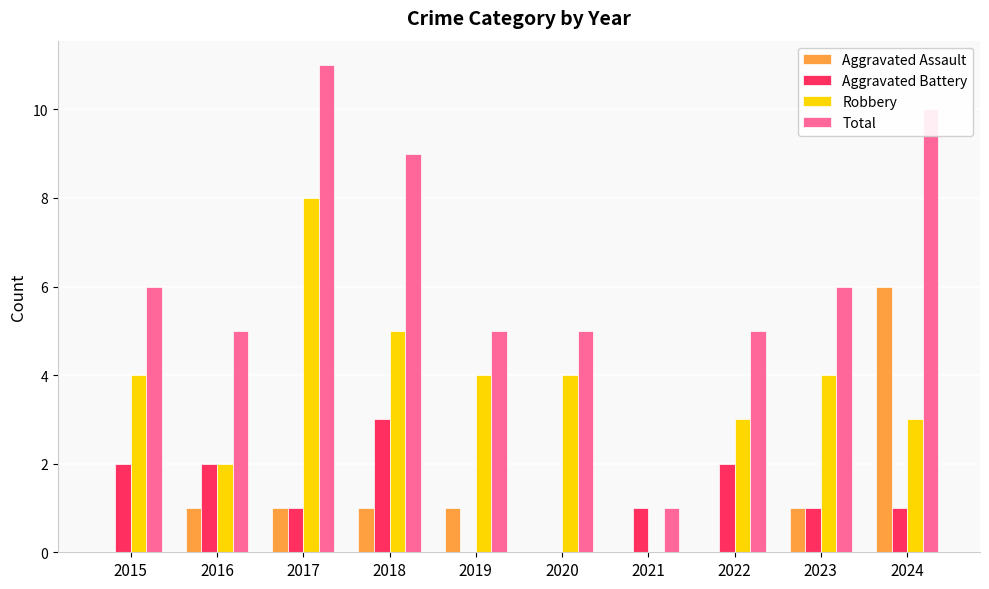

Which series has the largest total across all categories?

Total